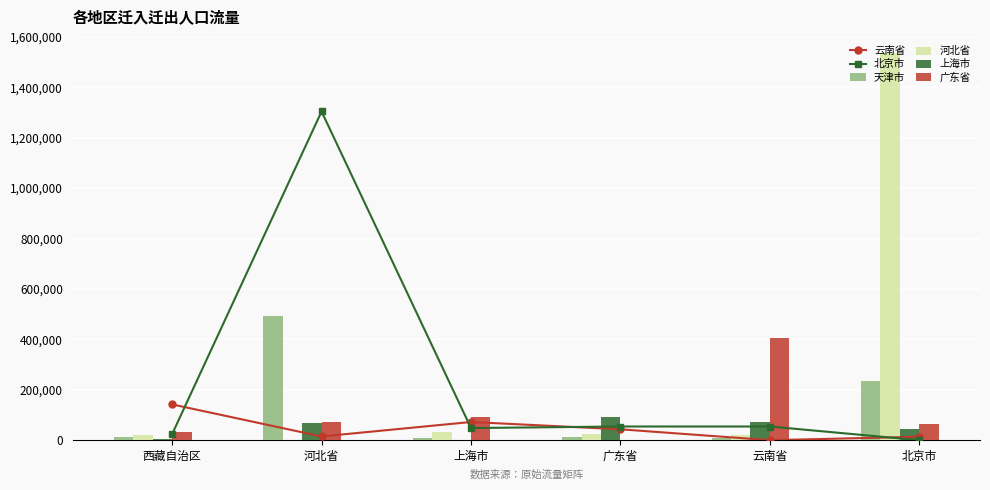

What is the difference between the maximum and minimum values in the 云南省 series?

141975